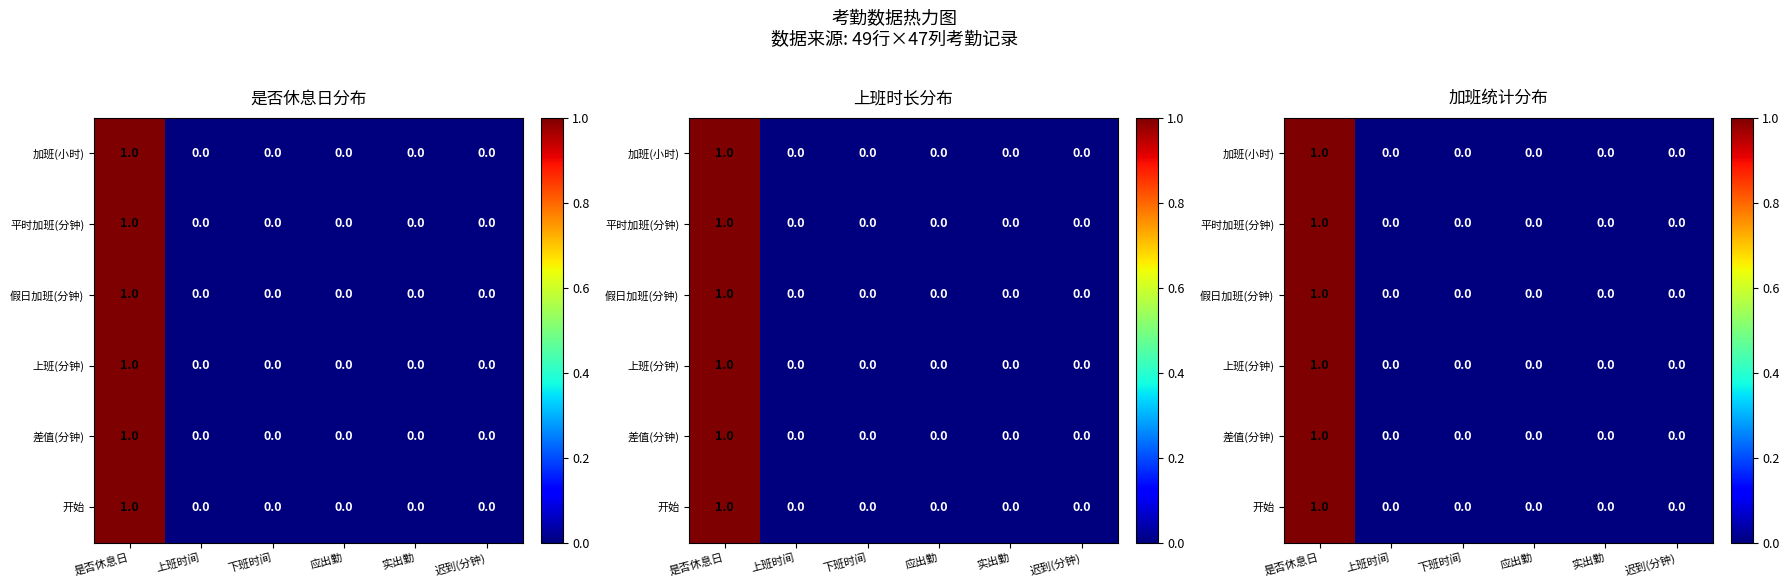

List the series in order of their peak value, highest first.

加班(小时), 平时加班(分钟), 假日加班(分钟), 上班(分钟), 差值(分钟), 开始